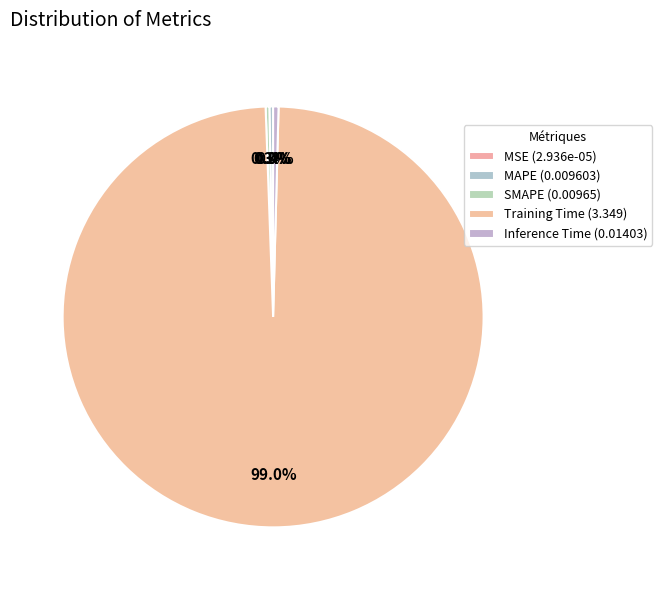

What is the total percentage of Training Time and MSE?

99.0%